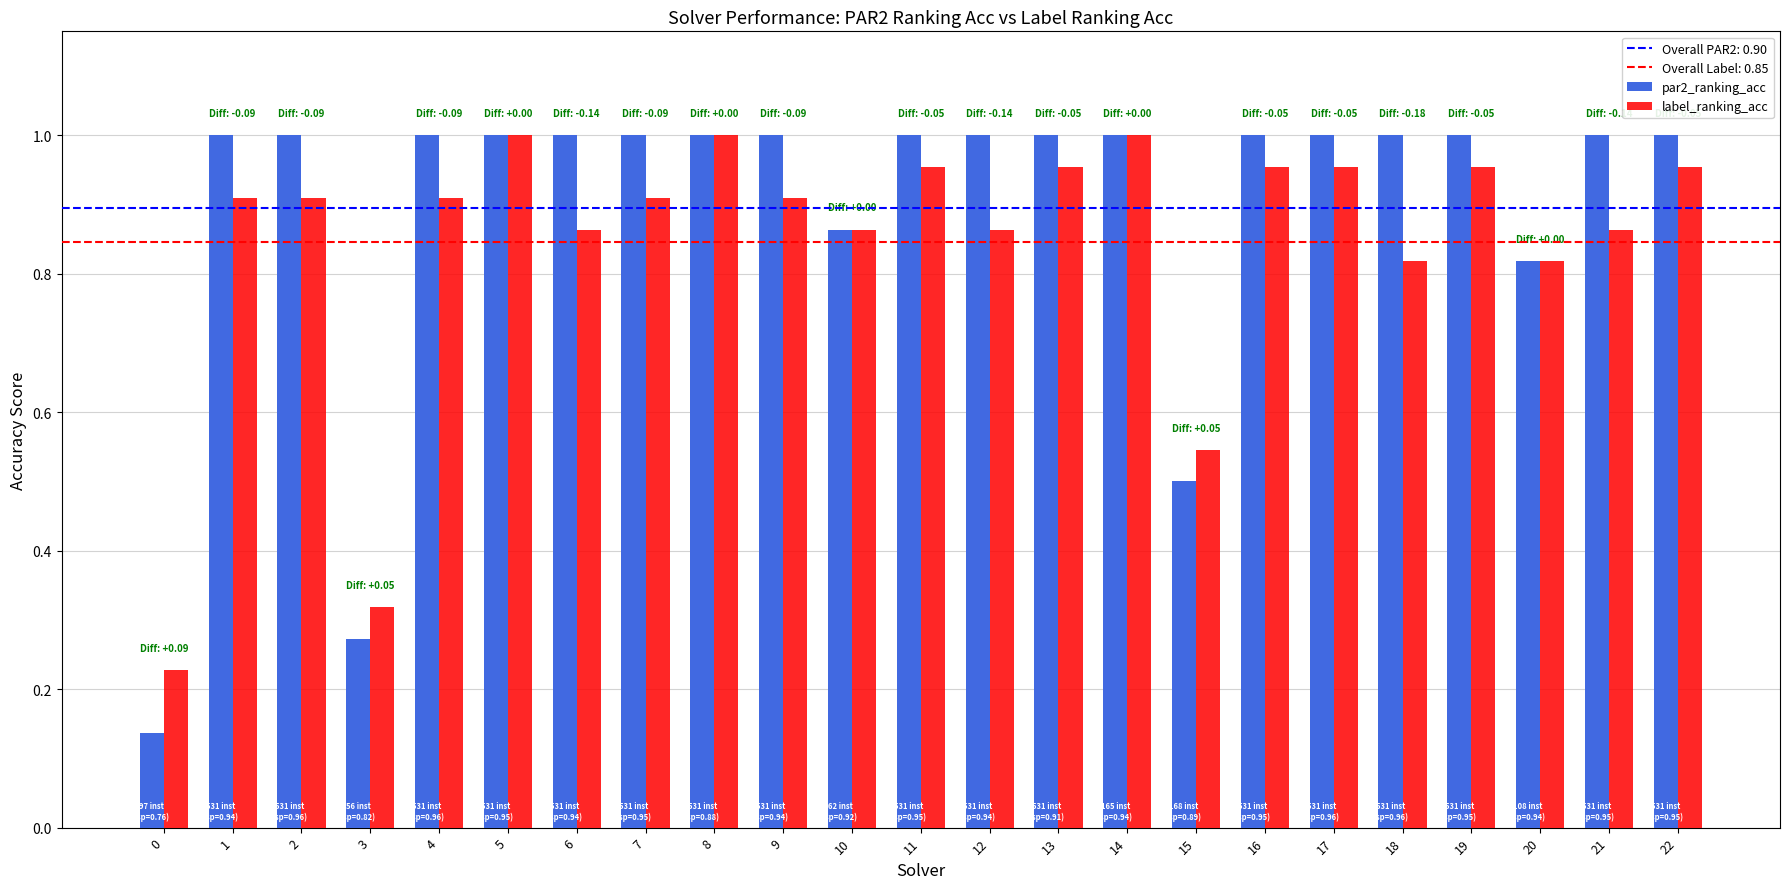

True or false: par2_ranking_acc has a value of 1.7 at 5.

False